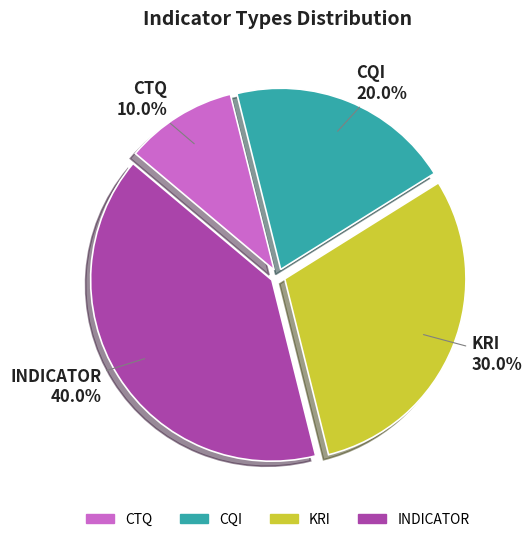

To the nearest percent, what is the combined percentage of KRI and INDICATOR?

70%